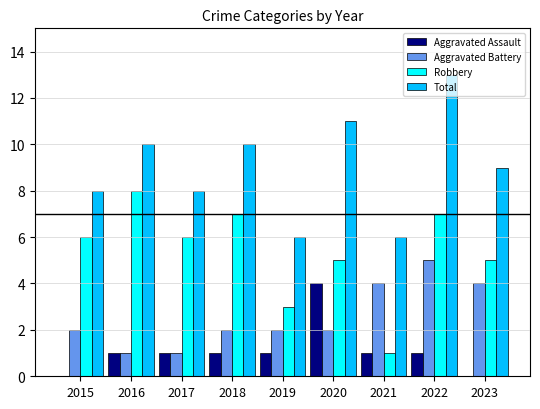

What is the highest value of the Robbery series?

8